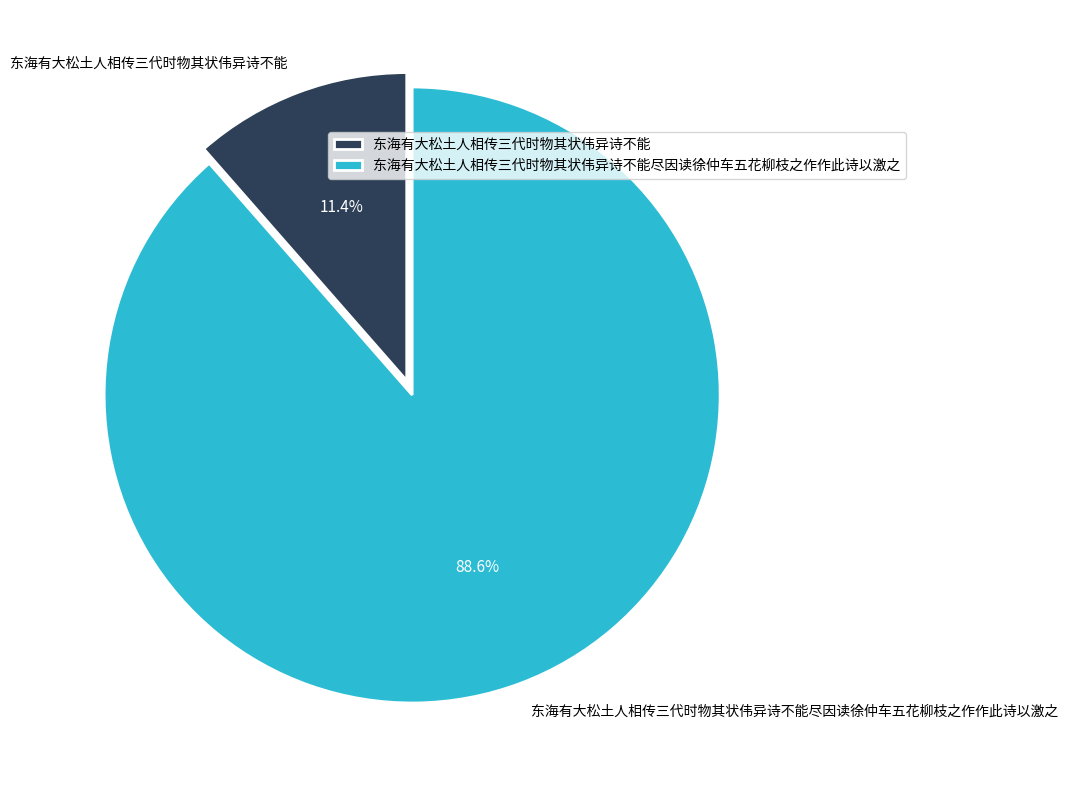

Which has a higher value, 东海有大松土人相传三代时物其状伟异诗不能尽因读徐仲车五花柳枝之作作此诗以激之 or 东海有大松土人相传三代时物其状伟异诗不能?

东海有大松土人相传三代时物其状伟异诗不能尽因读徐仲车五花柳枝之作作此诗以激之